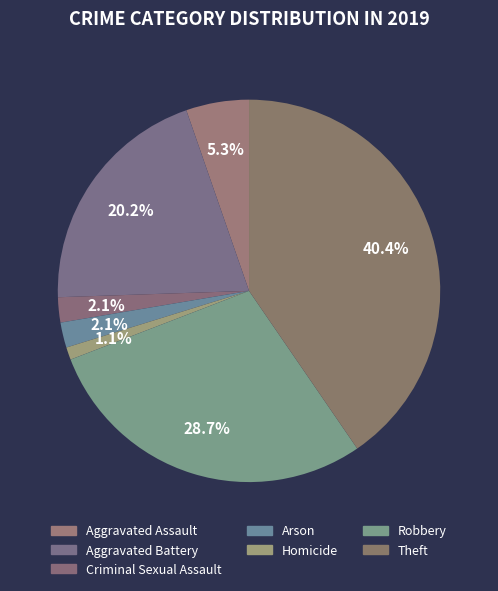

To the nearest percent, what portion does Aggravated Battery represent?

20%